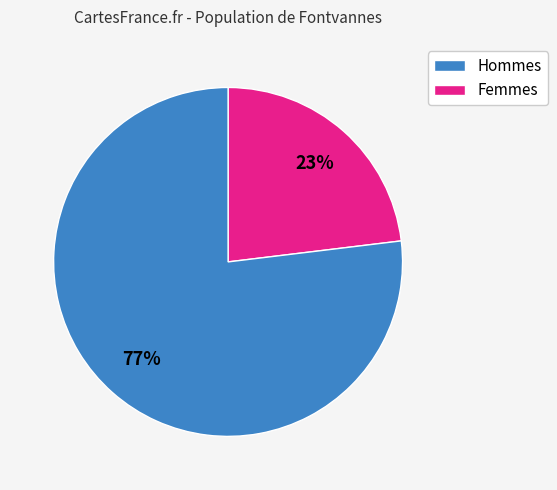

To the nearest percent, what is the average slice percentage?

50%